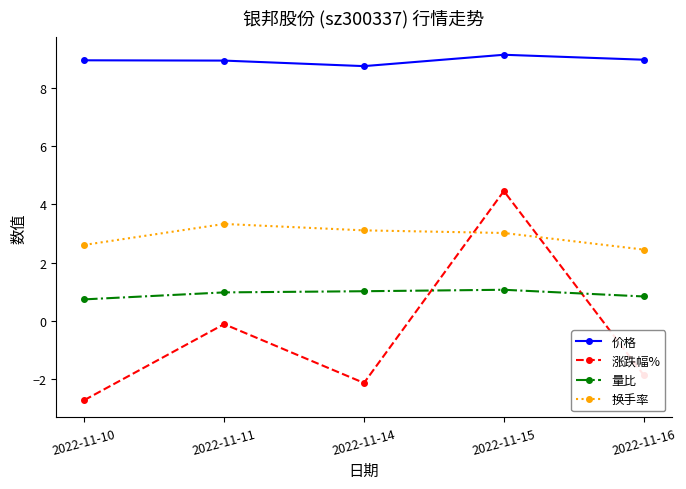

At which label does 价格 reach its minimum?

2022-11-14